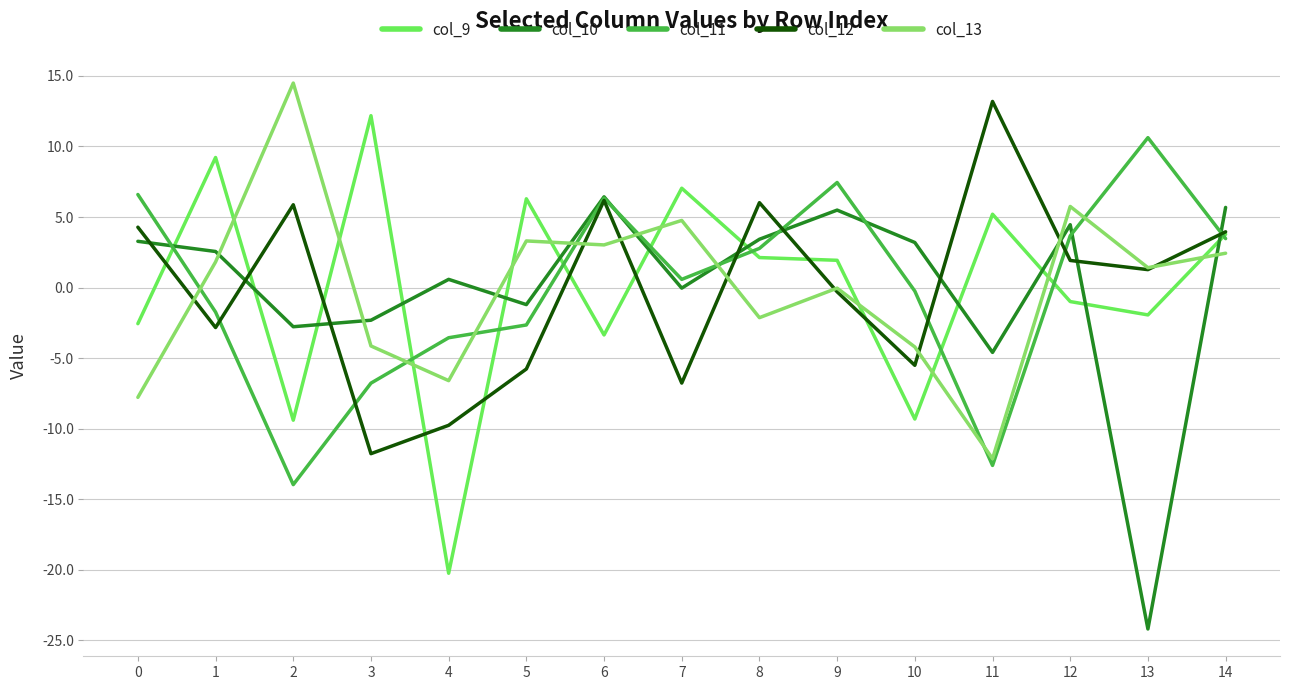

Between which two adjacent categories do col_13 and col_10 first intersect?

1 and 2